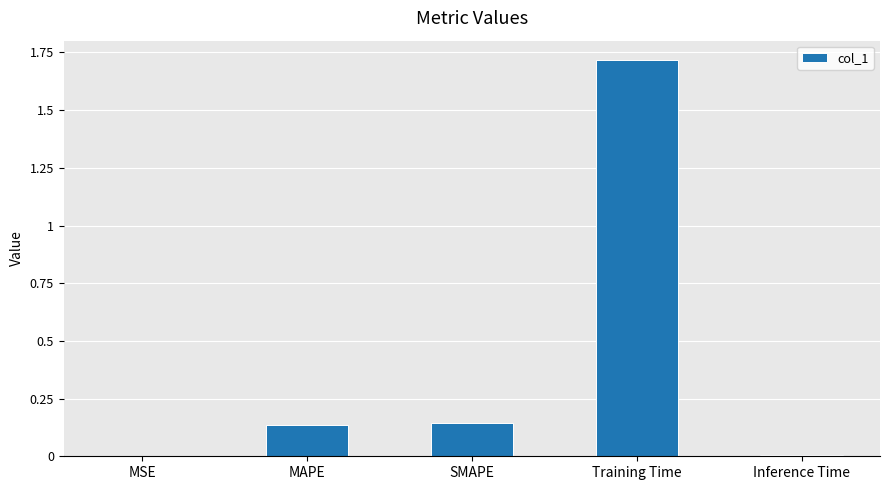

The value at Training Time is 2.7. True or false?

False